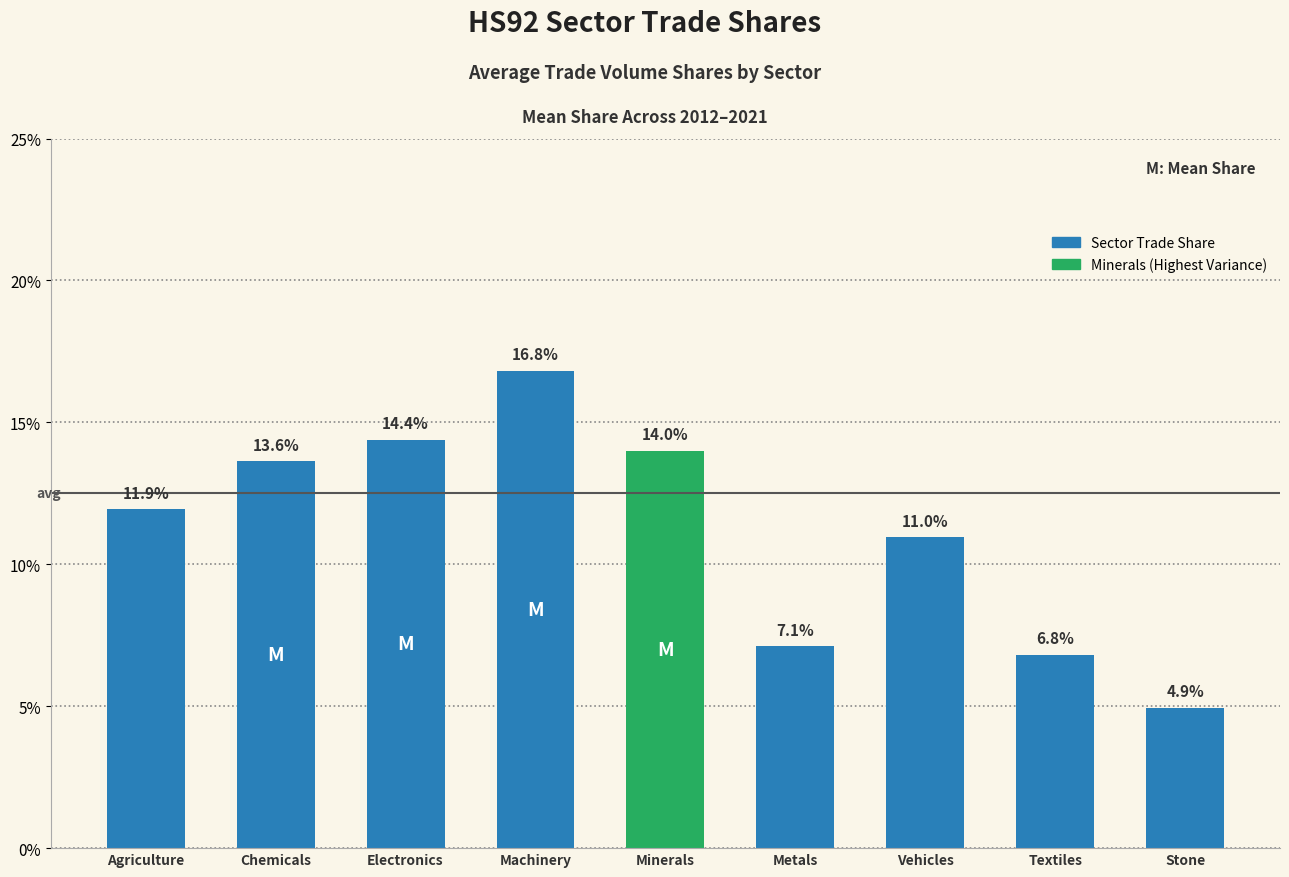

Rank the categories by value from lowest to highest.

Stone, Textiles, Metals, Vehicles, Agriculture, Chemicals, Minerals, Electronics, Machinery